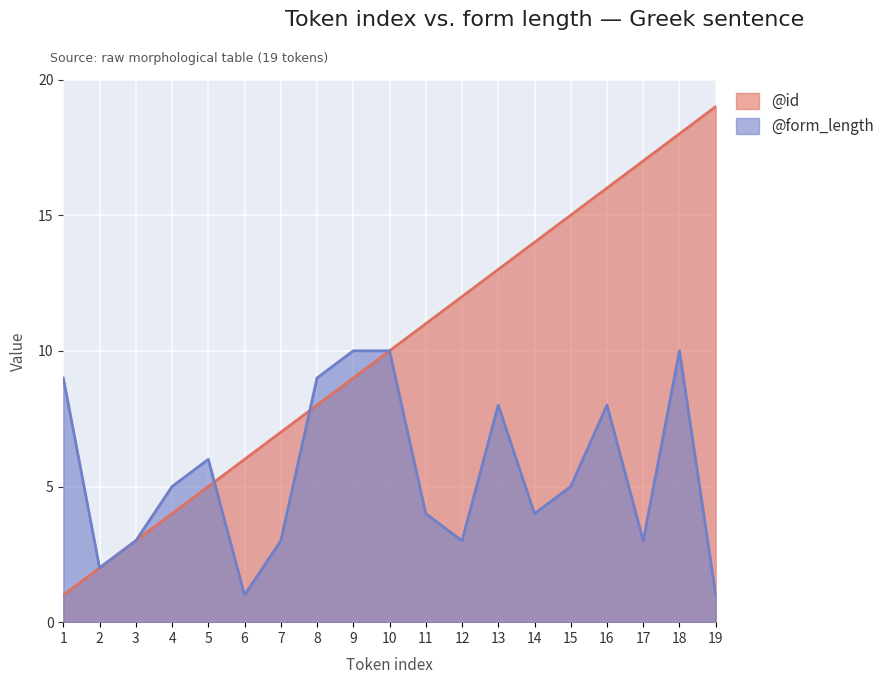

How many values in the @form_length series are below 5?

9